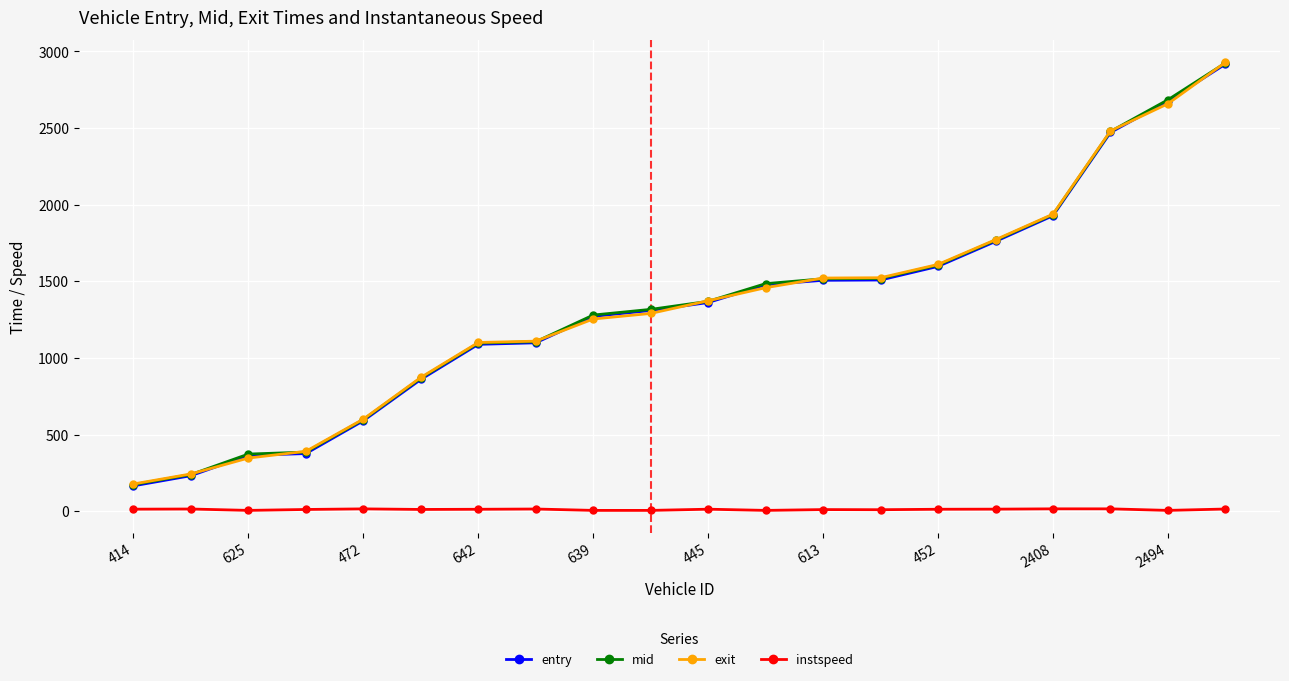

What are all the series names shown in the legend?

entry, mid, exit, instspeed